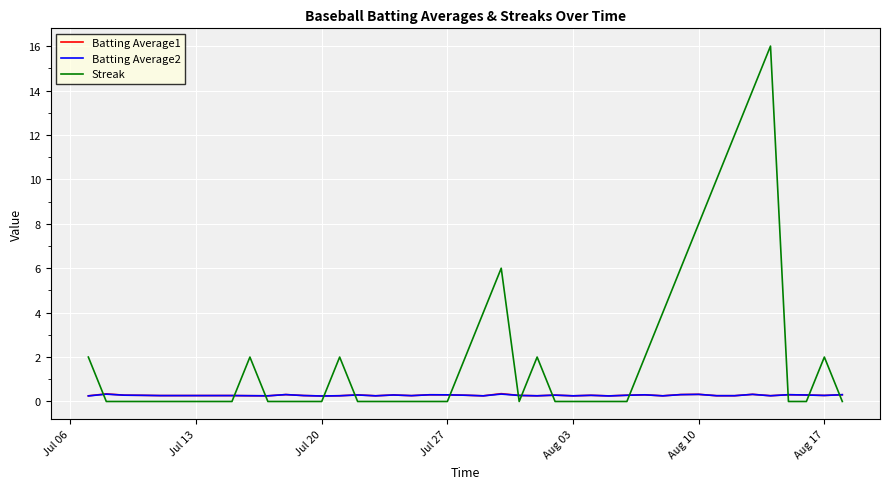

What is the sum of all Streak values?

94.0